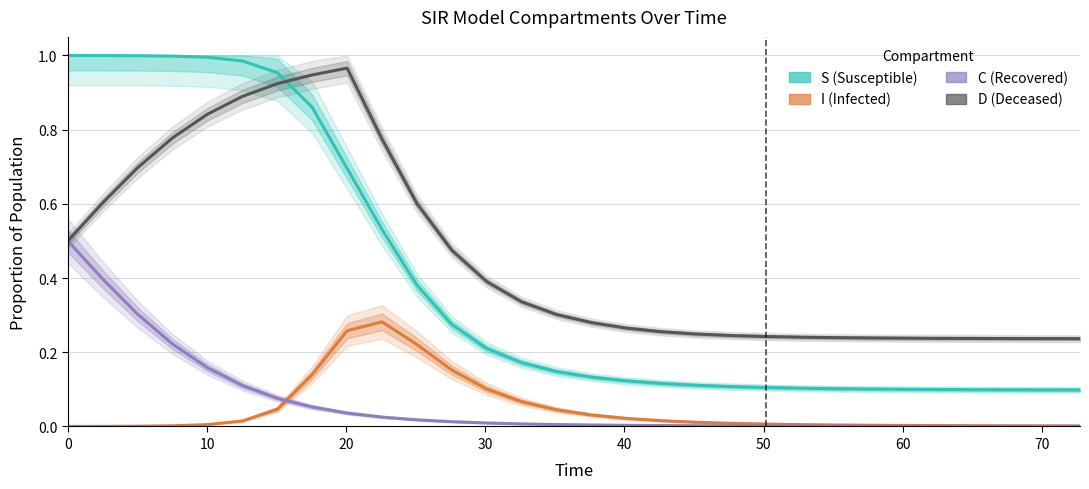

What is the greatest value displayed?

1.0